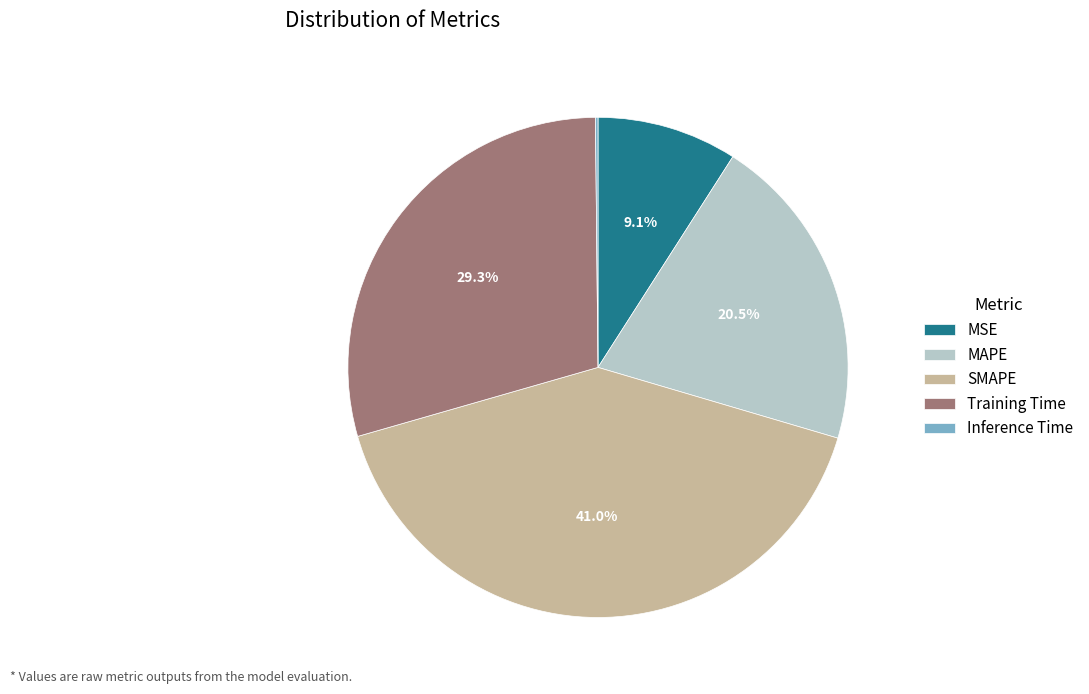

Approximately how many times larger is the value at MAPE compared to Training Time?

0.7